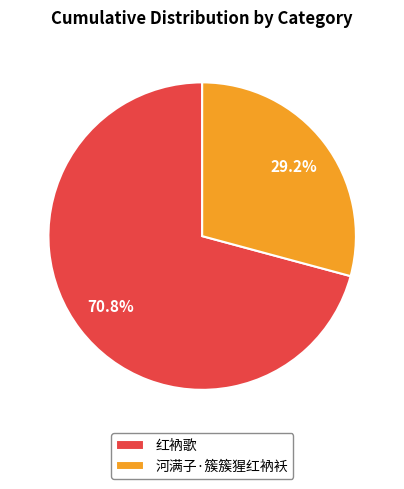

To the nearest percent, what is the combined percentage of 河满子·簇簇猩红衲袄 and 红衲歌?

100%